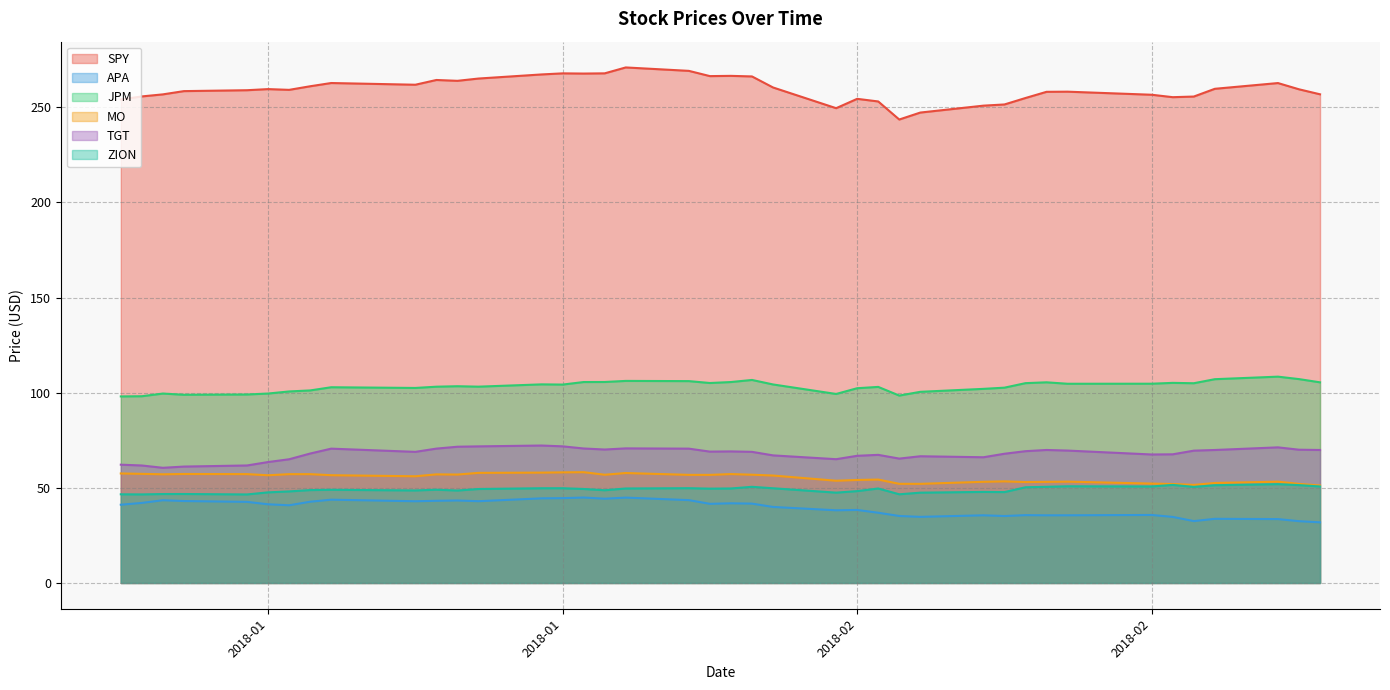

At which category does APA reach its first local peak?

2018-01-04